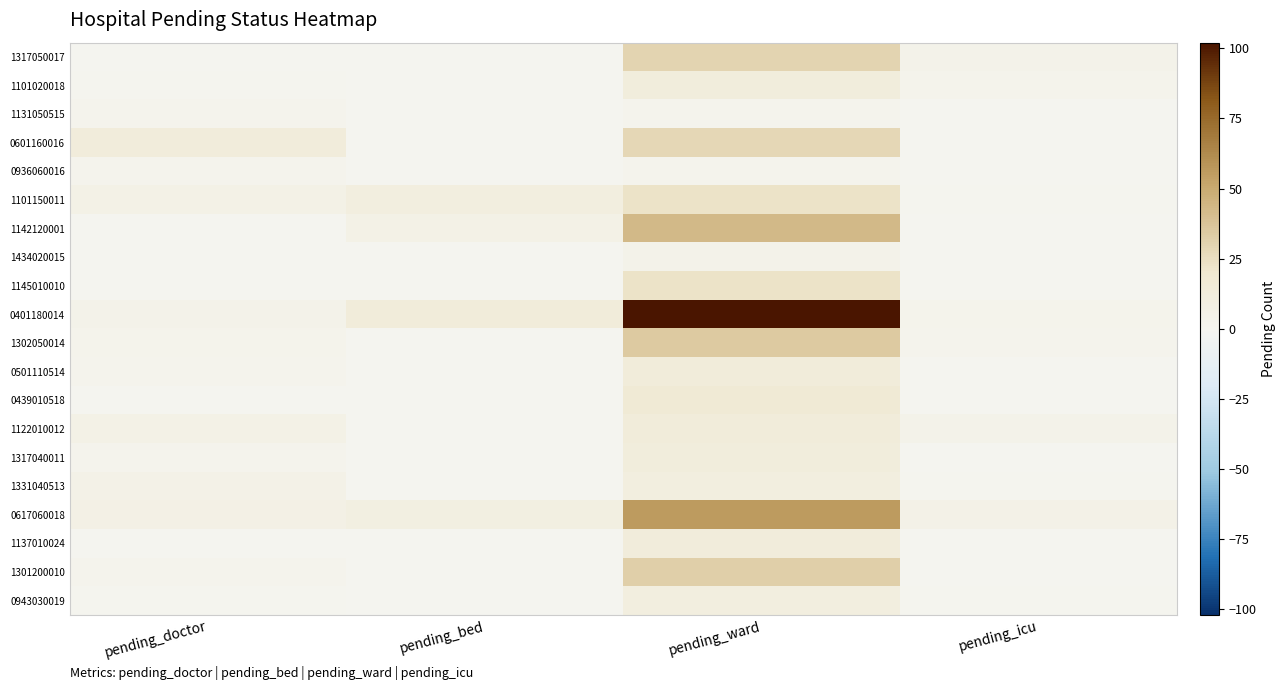

At how many categories does at least one series exceed 41?

1